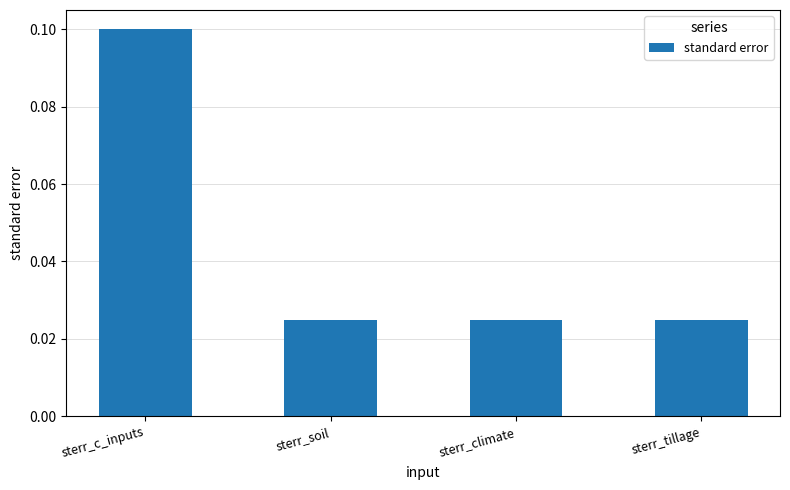

What is the label of the 2nd bar from the right?

sterr_climate